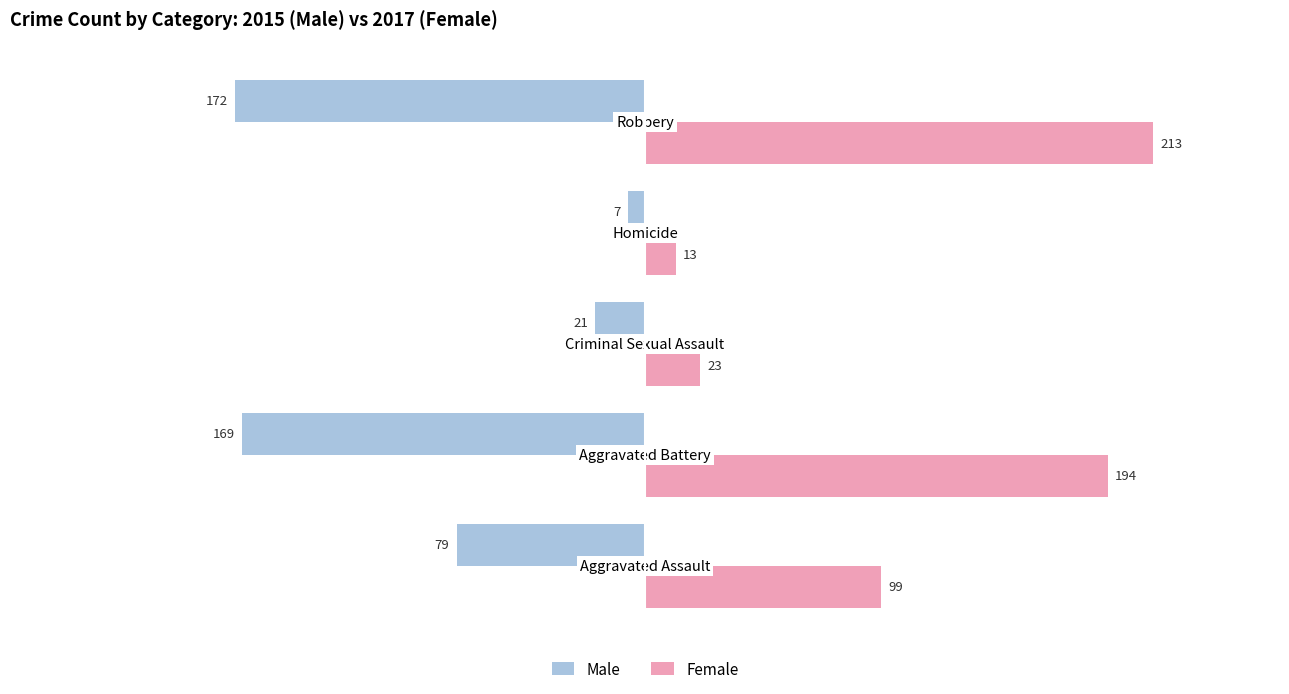

Rank the series by their maximum value, from highest to lowest.

Female, Male